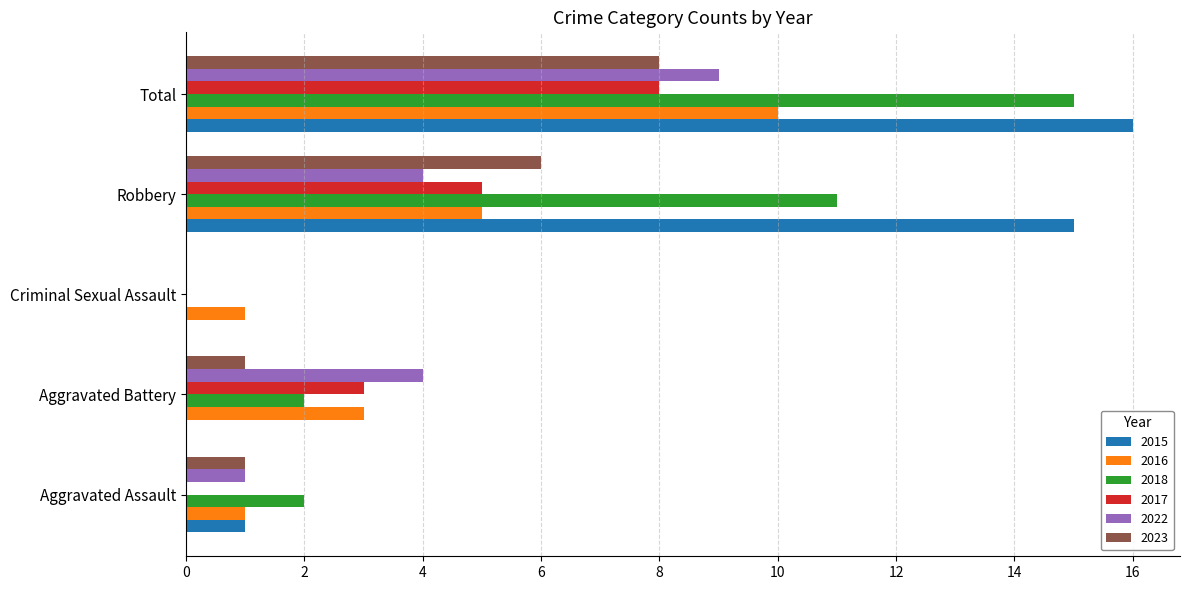

At which category is the sum across all series the highest?

Total